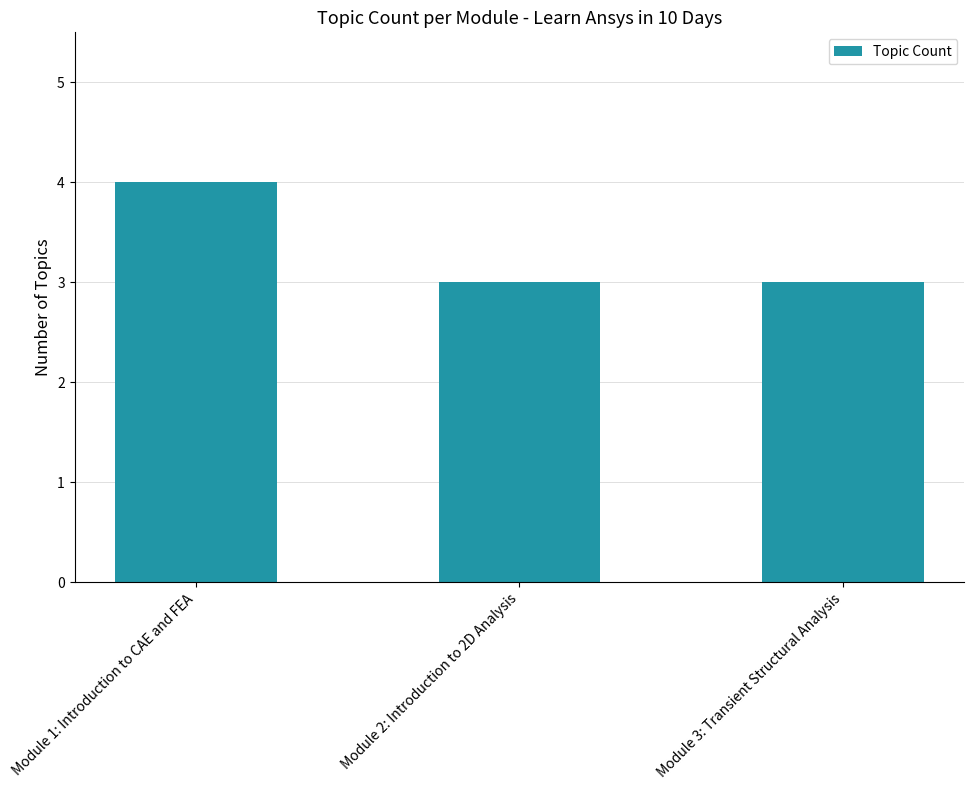

Reading right to left, what are all the values shown in this chart?

3	3	4